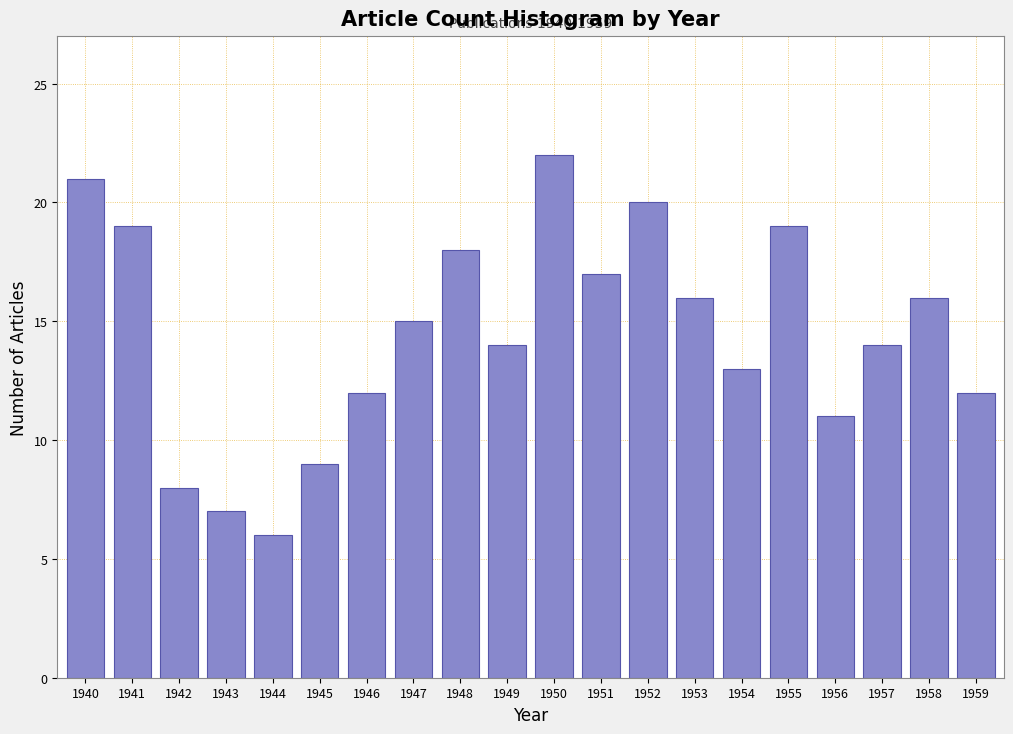

Reading left to right, list all the values displayed in this chart.

1940=21	1941=19	1942=8	1943=7	1944=6	1945=9	1946=12	1947=15	1948=18	1949=14	1950=22	1951=17	1952=20	1953=16	1954=13	1955=19	1956=11	1957=14	1958=16	1959=12